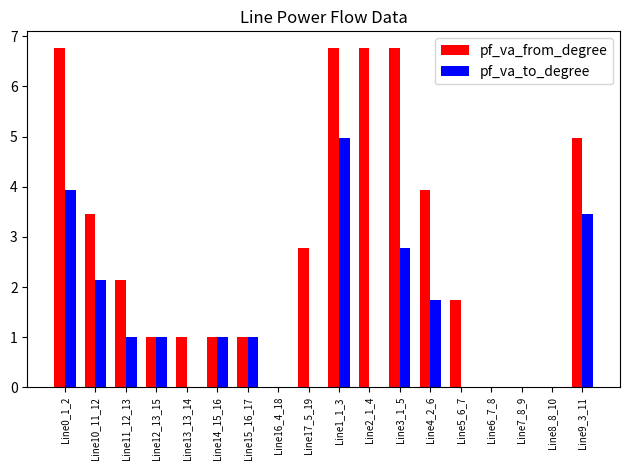

Which series has the largest total across all categories?

pf_va_from_degree